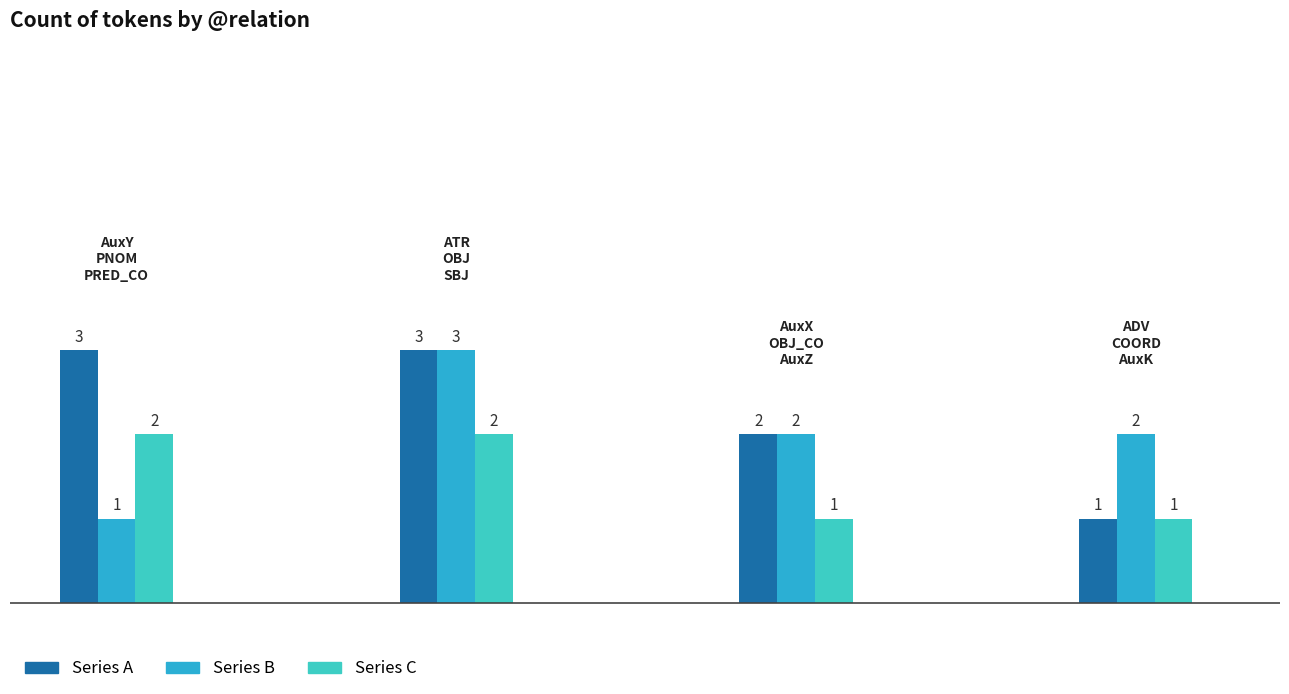

What is the difference between the maximum and second lowest values in the Series A series?

1